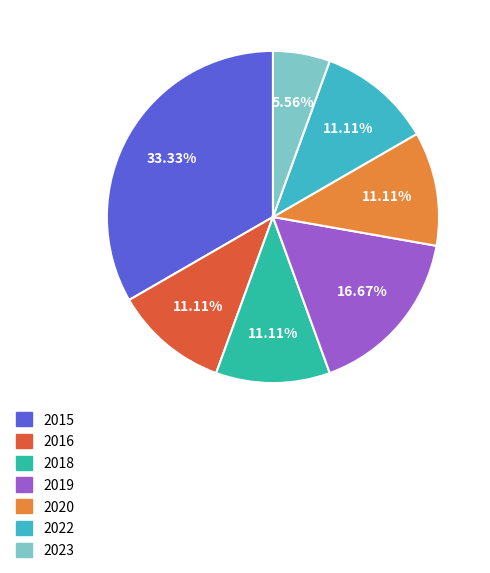

Combined, do 2023 and 2022 account for over 50%?

No